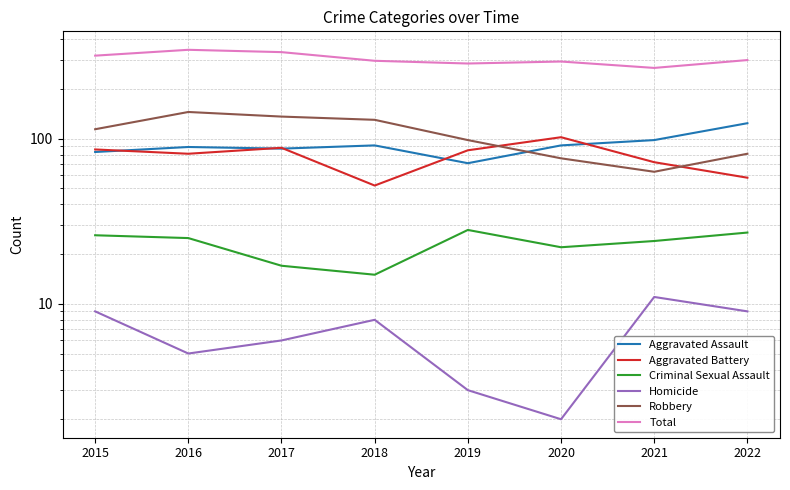

Is this an area chart (filled region under the line)?

No